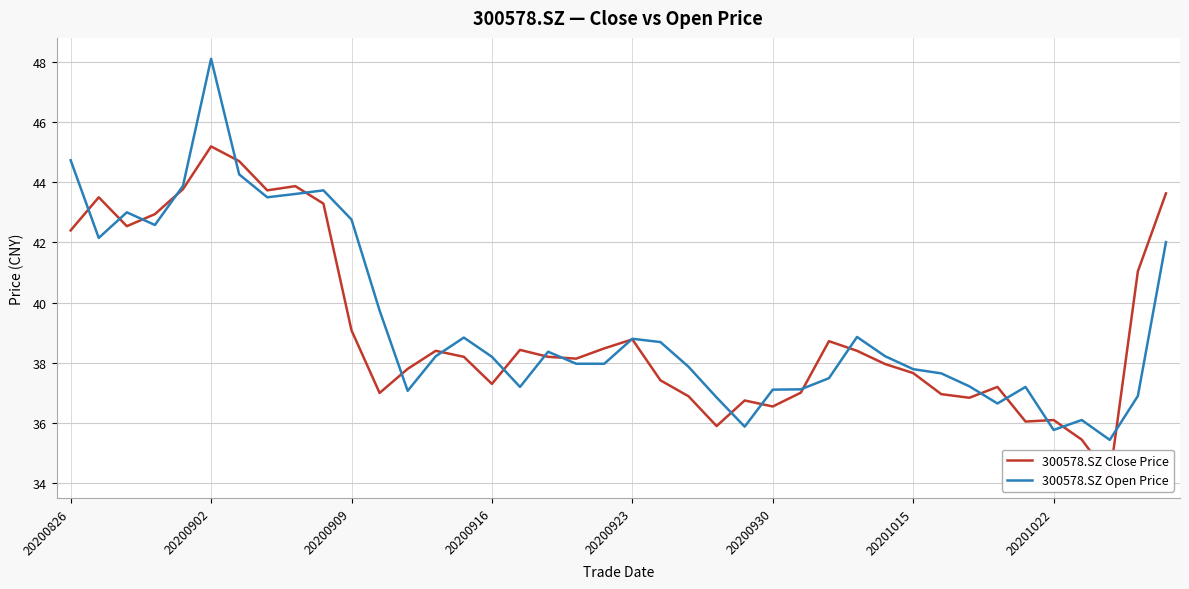

At which label does 300578.SZ Open Price reach its peak?

20200902